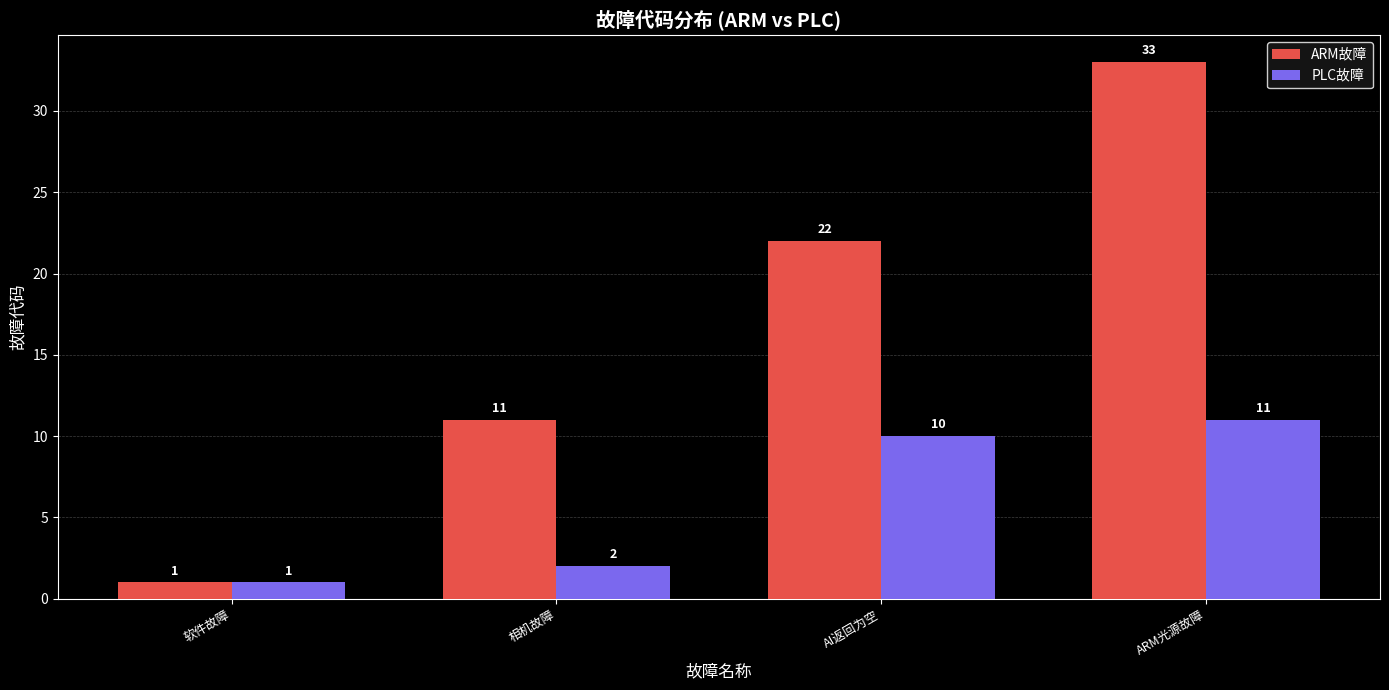

What is the difference between the maximum and minimum values in the ARM故障 series?

32